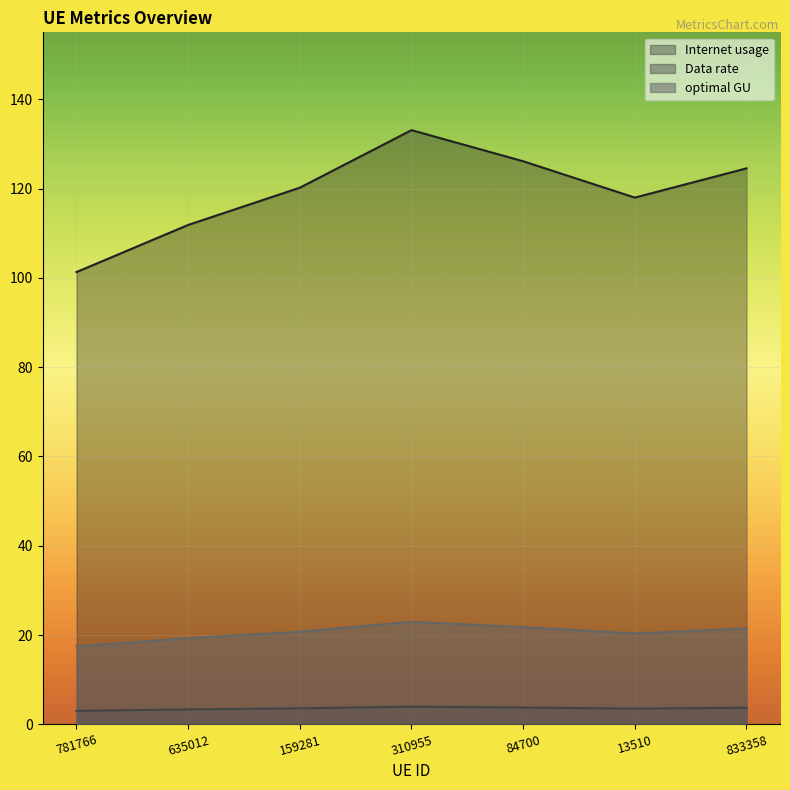

How many lines are shown in the chart?

3